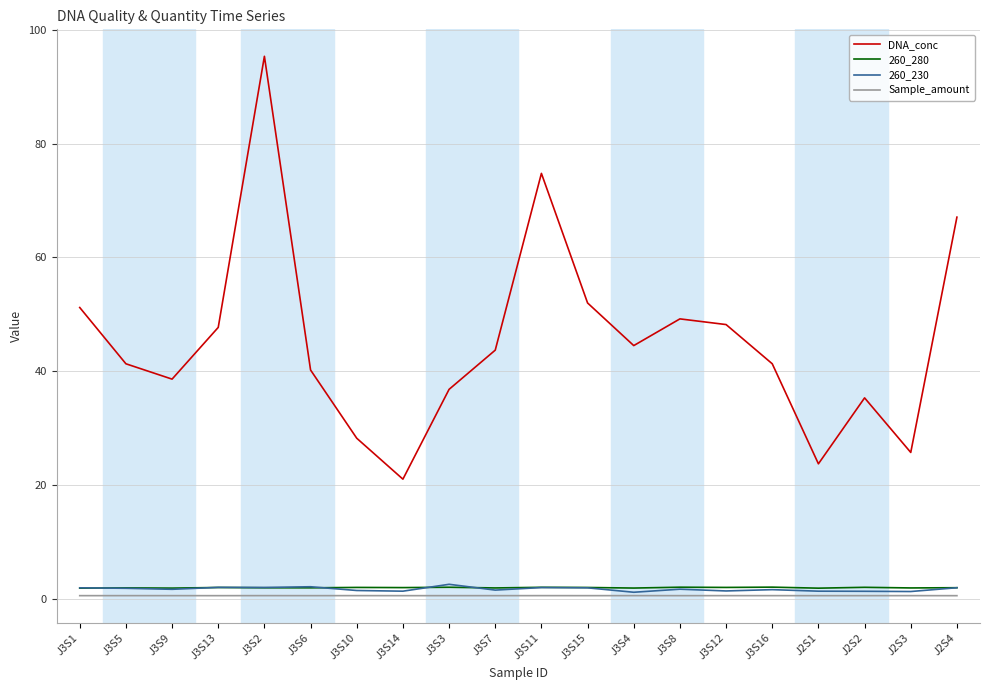

Which series changed the most between J3S15 and J3S16?

DNA_conc